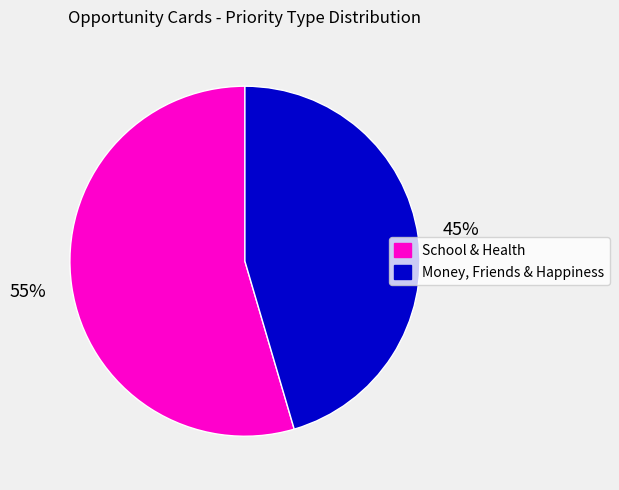

To the nearest percent, what is the average slice percentage?

50%